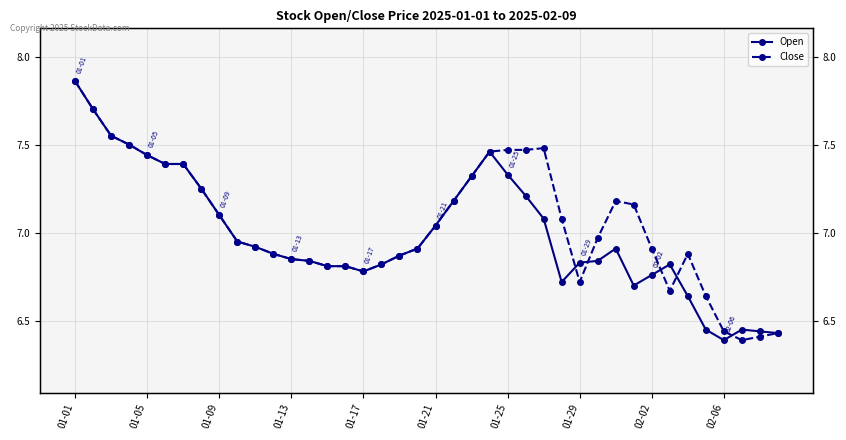

What is the difference between the second highest and second lowest values in the Open series?

1.3